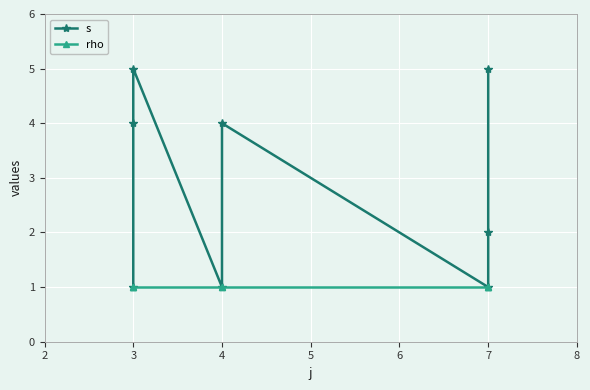

How many lines are shown in the chart?

2